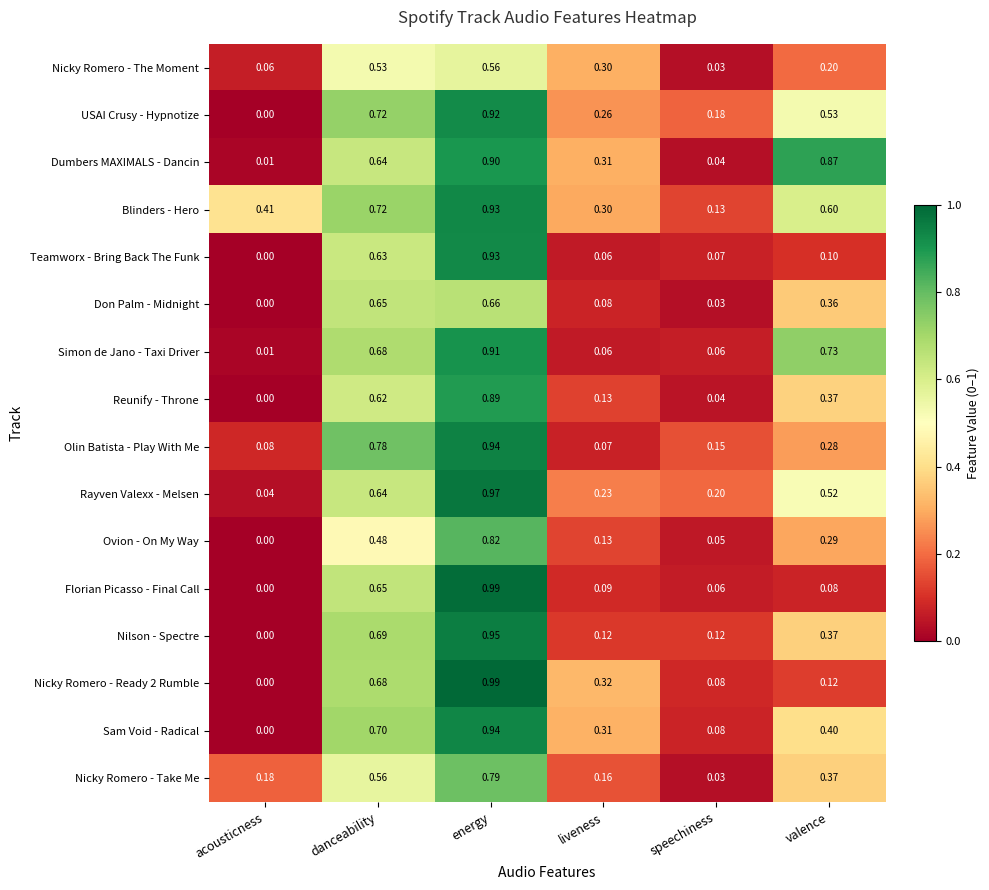

How many series are shown in this chart?

16